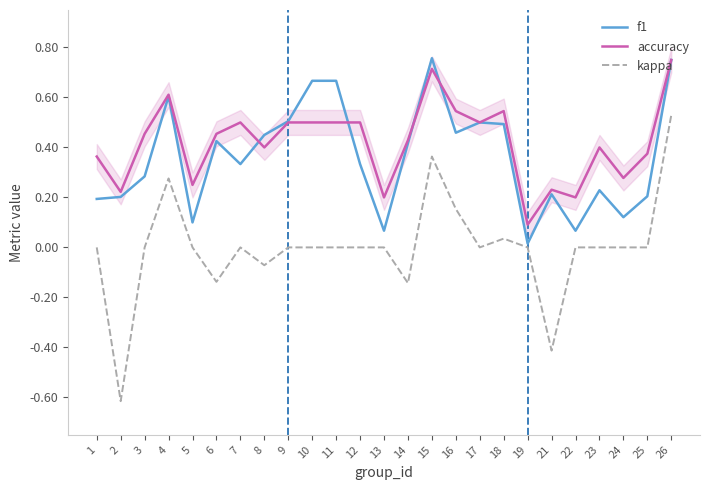

In f1, how many points are higher than both neighbors (excluding endpoints)?

6